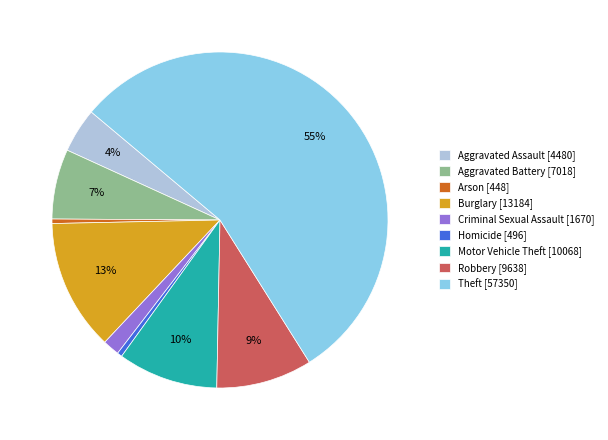

Is there any slice that represents more than half of the pie?

Yes